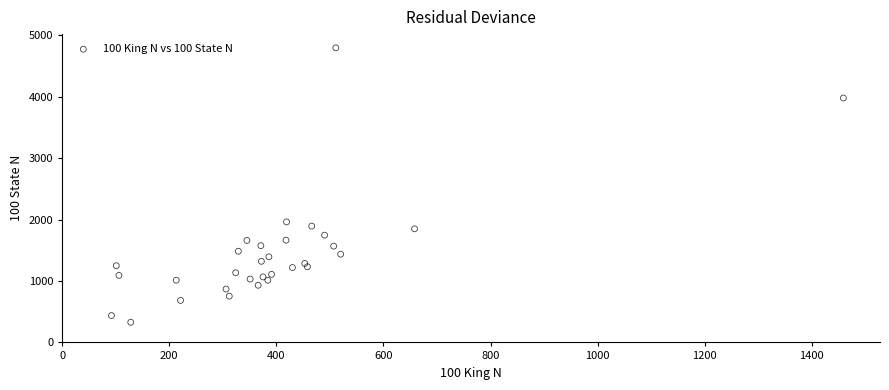

What is the range of X values (max minus min)?

1367